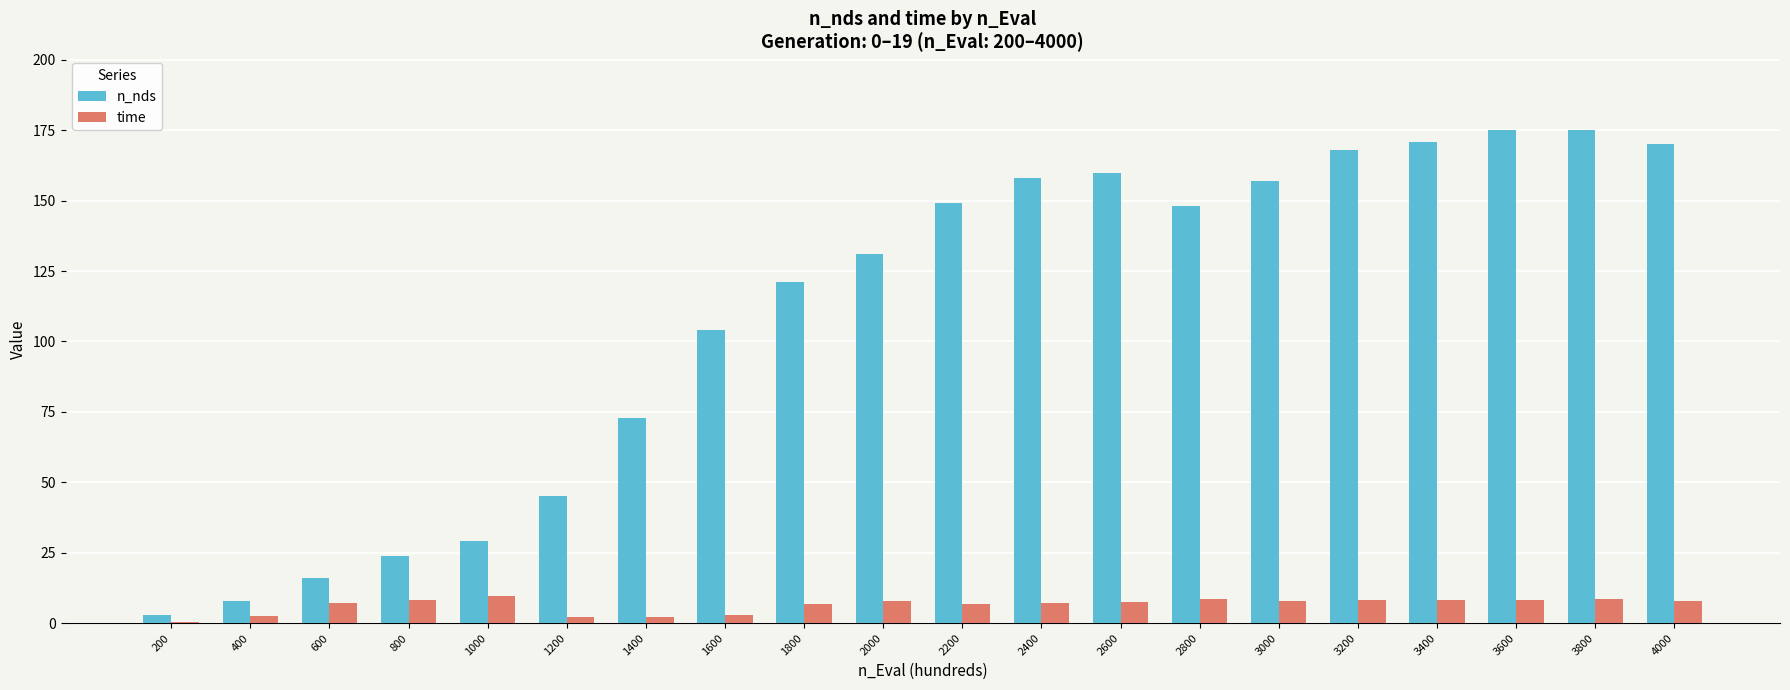

The time series shows 8.7 at 2800. True or false?

True